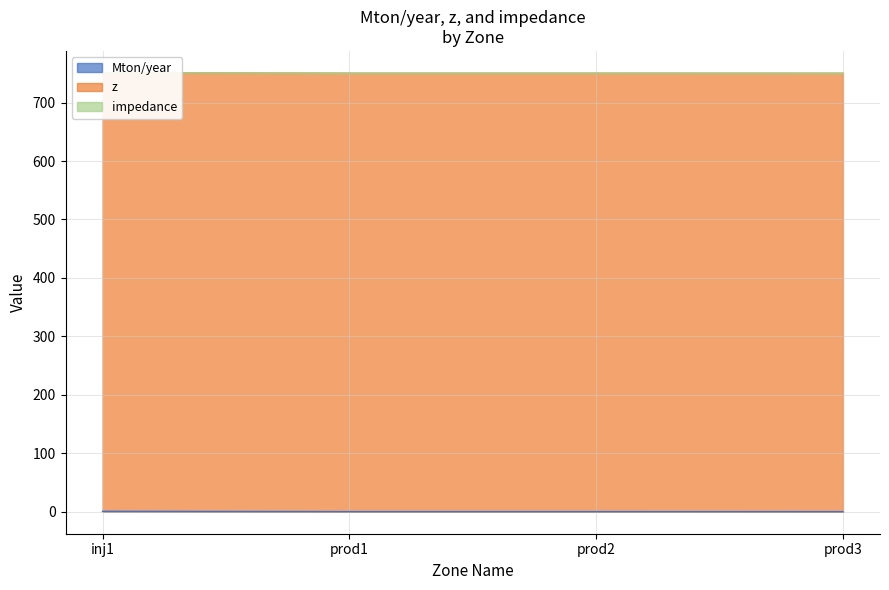

At how many categories does at least one series exceed 234?

4